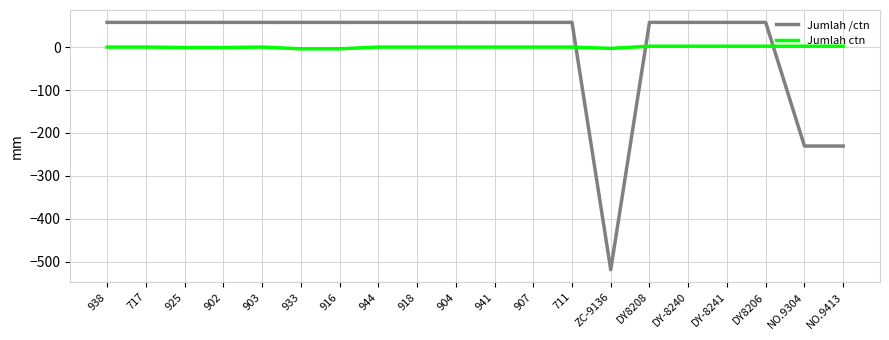

Which series has the largest range (max minus min)?

Jumlah /ctn